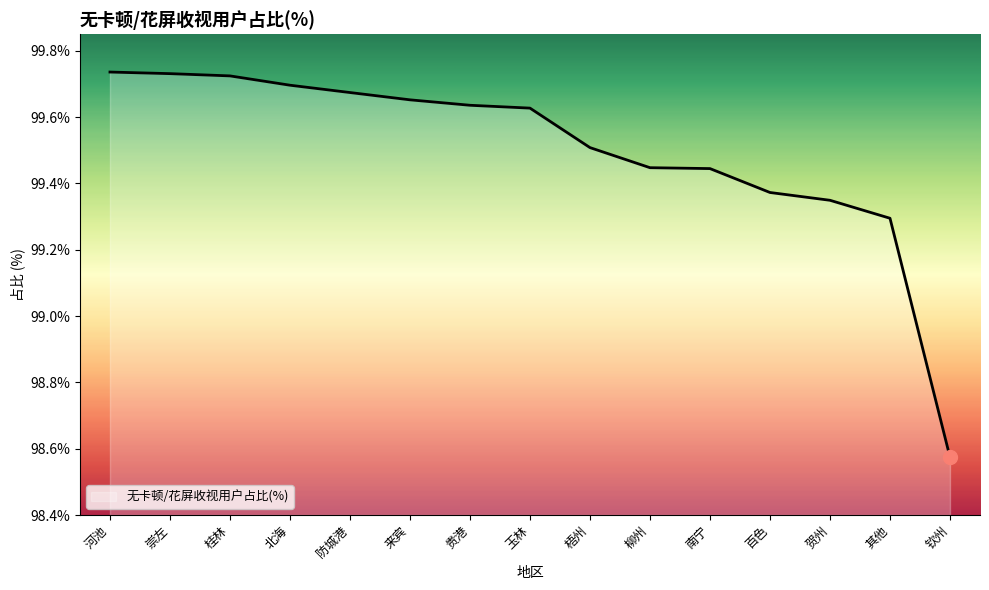

At which category does the chart reach its minimum across all series?

钦州